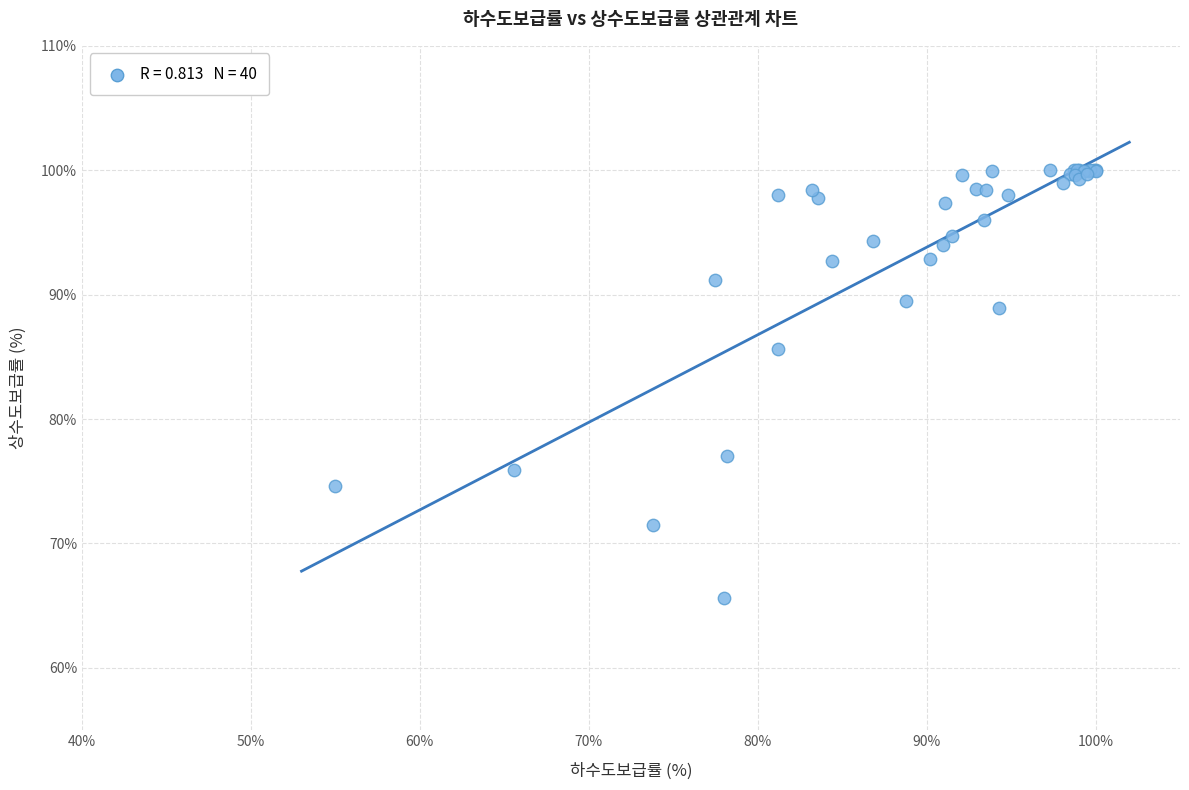

What Y value in the scatter plot is closest to 82?

85.6